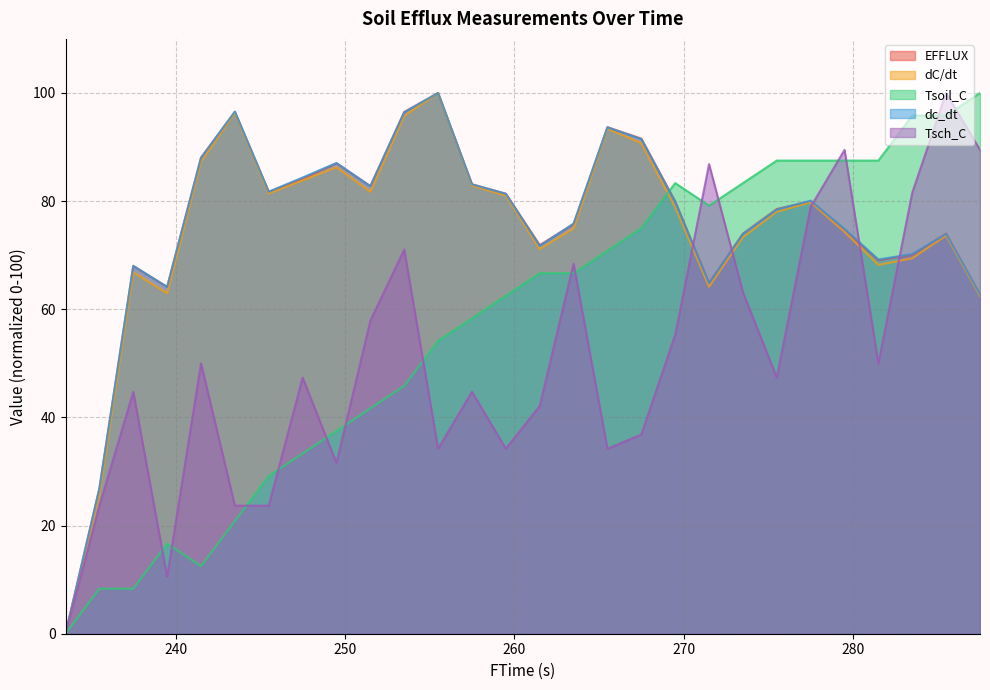

How many distinct data groups are displayed?

5